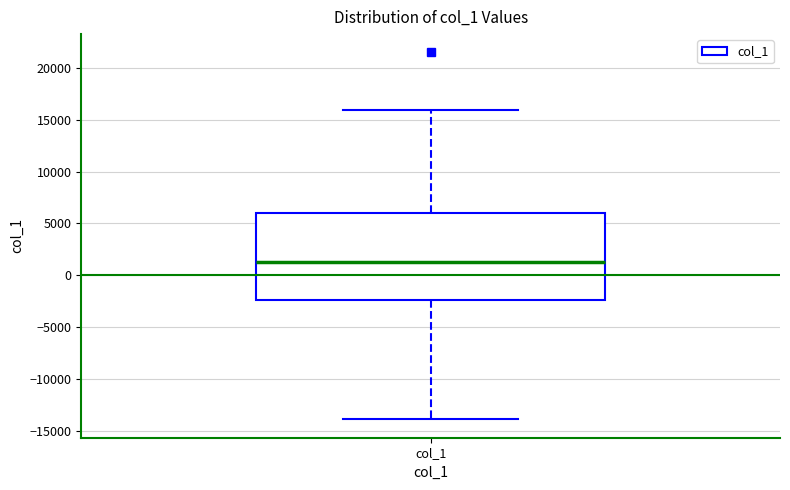

Where does the upper whisker of the box for col_1 end on the y-axis? The values are not printed on the chart, so give them approximately, as read against the axis.

16000